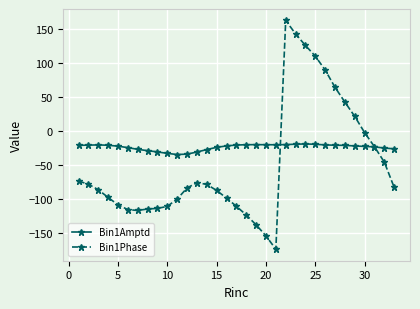

Which series has the widest spread of values?

Bin1Phase